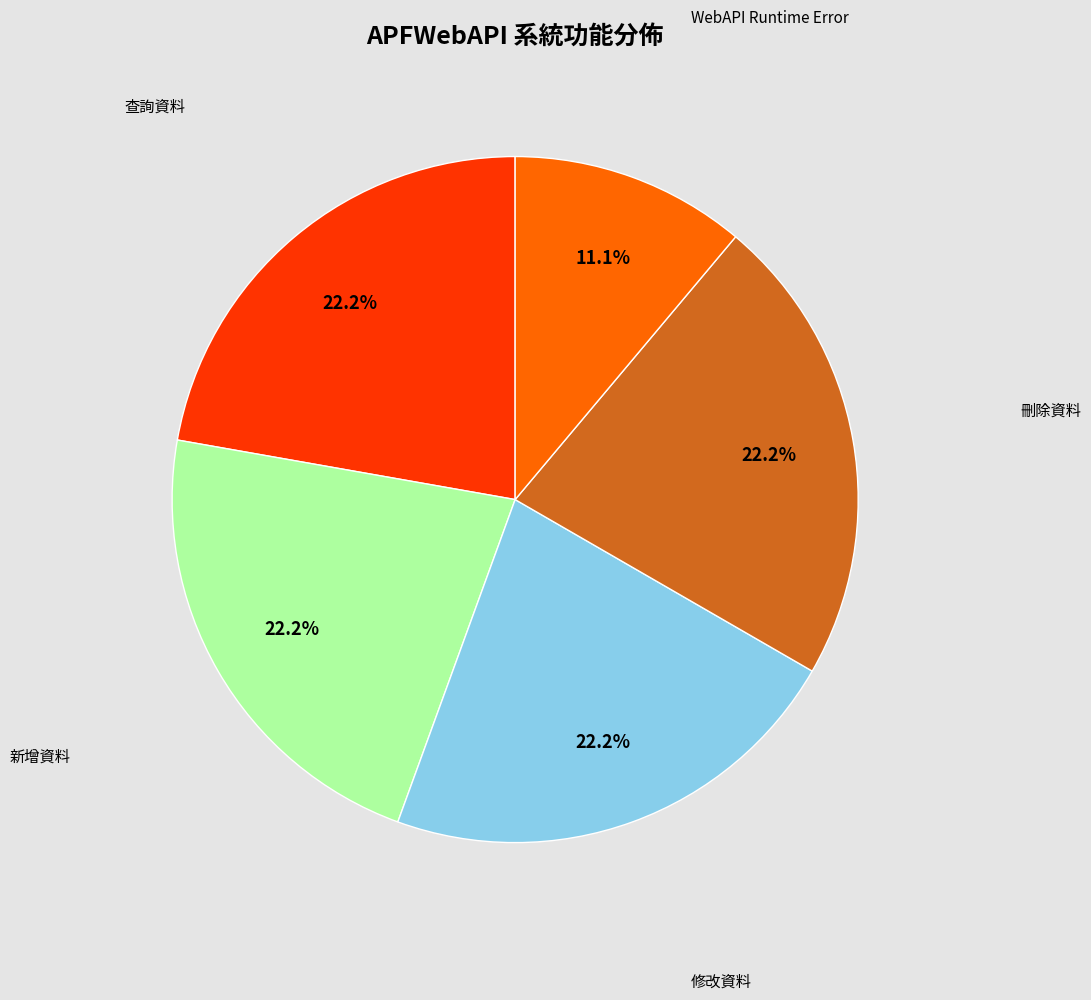

Is there any slice that represents more than half of the pie?

No